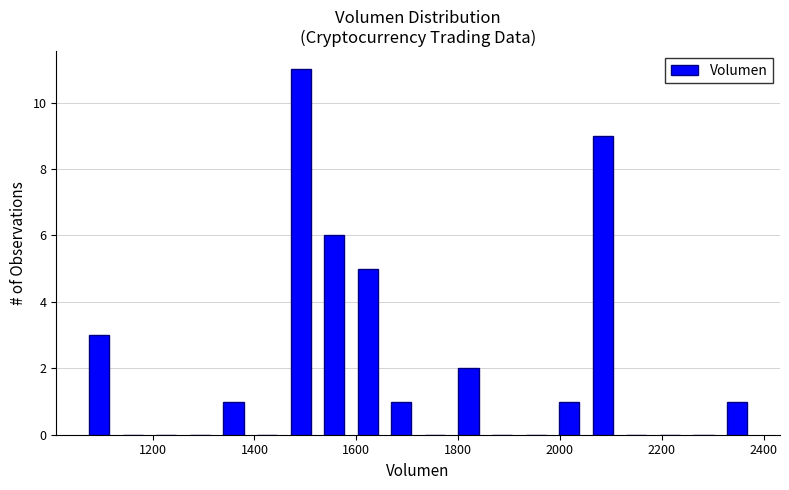

Read against the x-axis, roughly where is the centre of the tallest bar?

1500